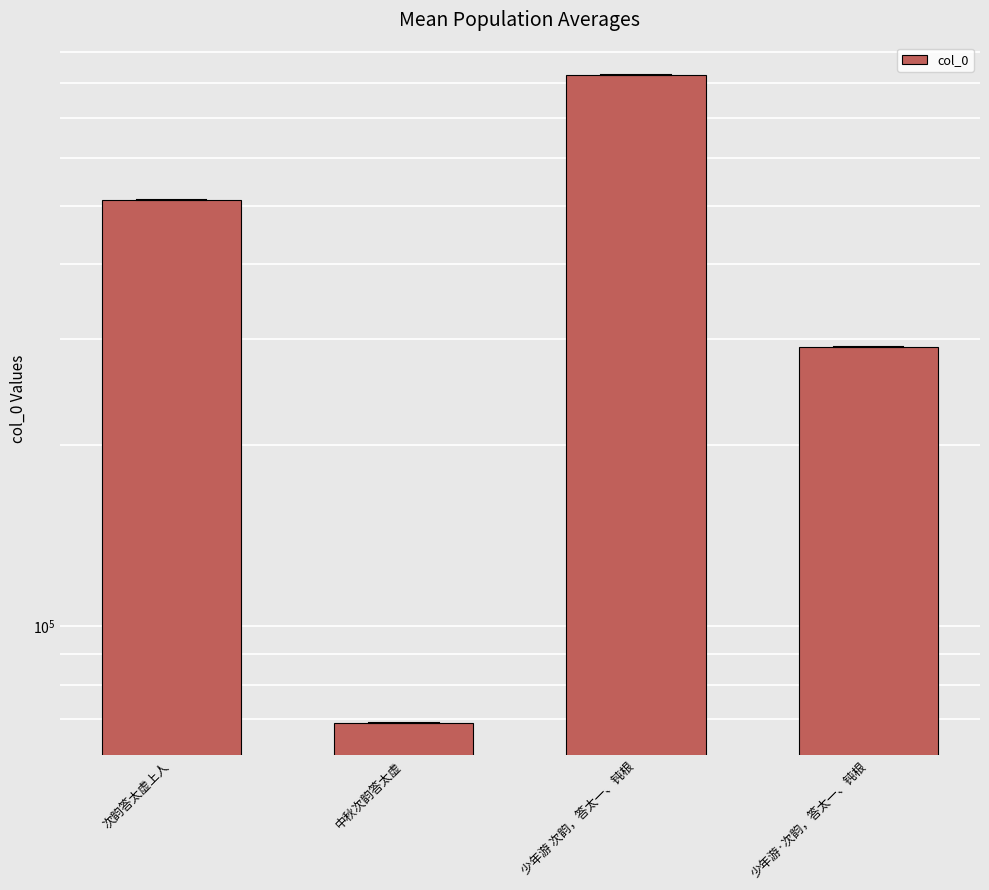

The value at 少年游 次韵，答太一、钝根 is 824505. True or false?

True